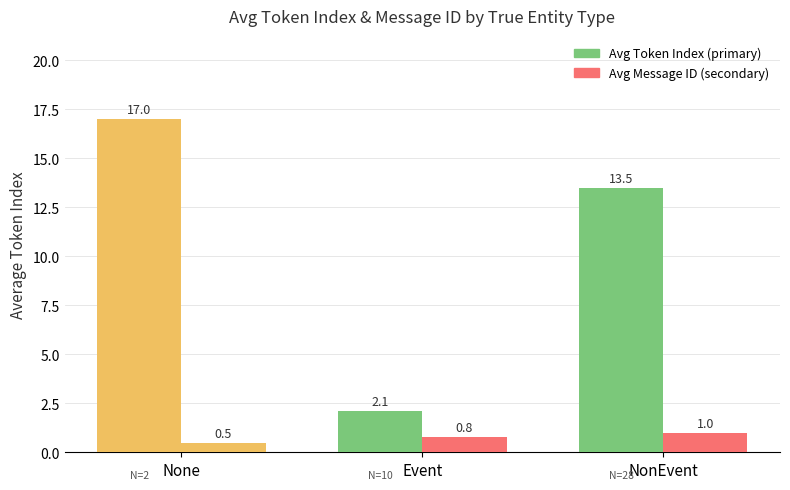

Count the number of categories in the chart.

3